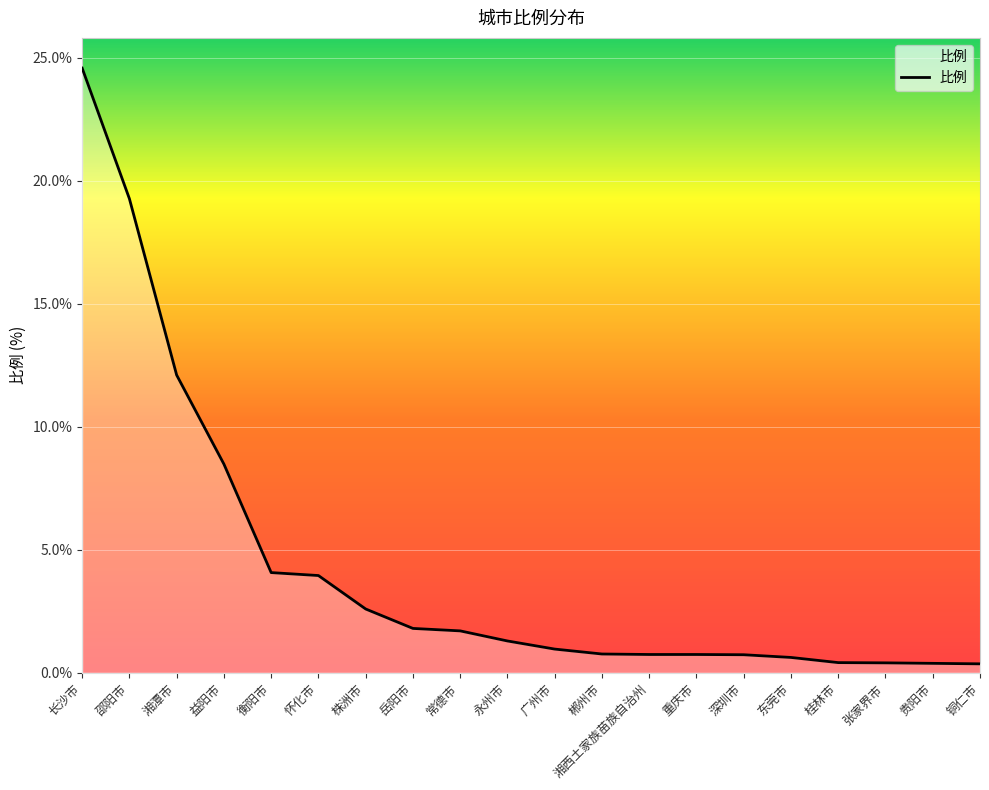

What value does the data have at 永州市?

1.3